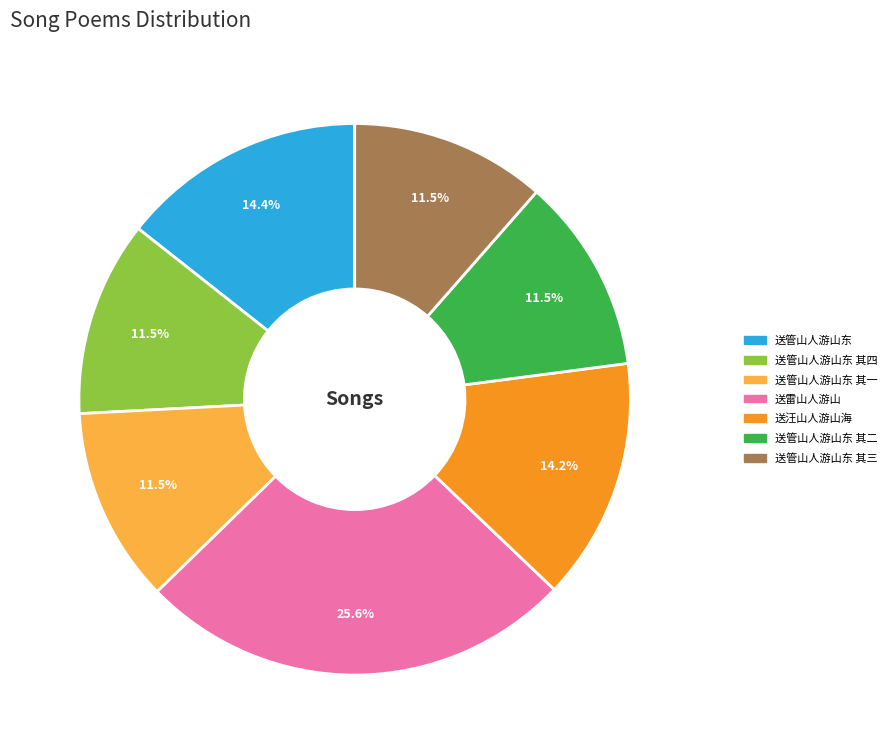

Approximately how many times larger is the value at 送管山人游山东 其二 compared to 送管山人游山东 其四?

1.0